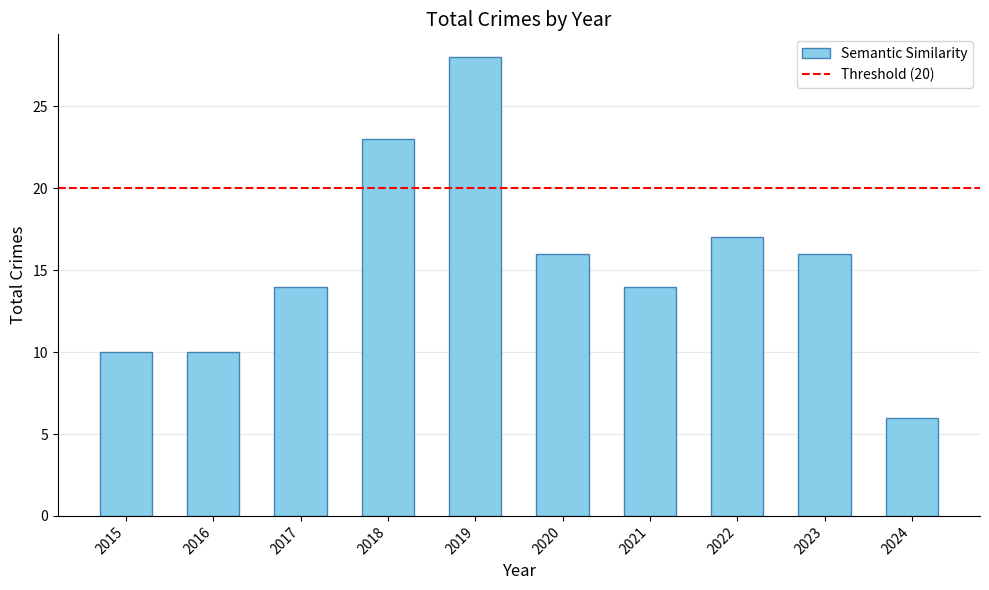

What is the value of the 3rd bar from the left?

14